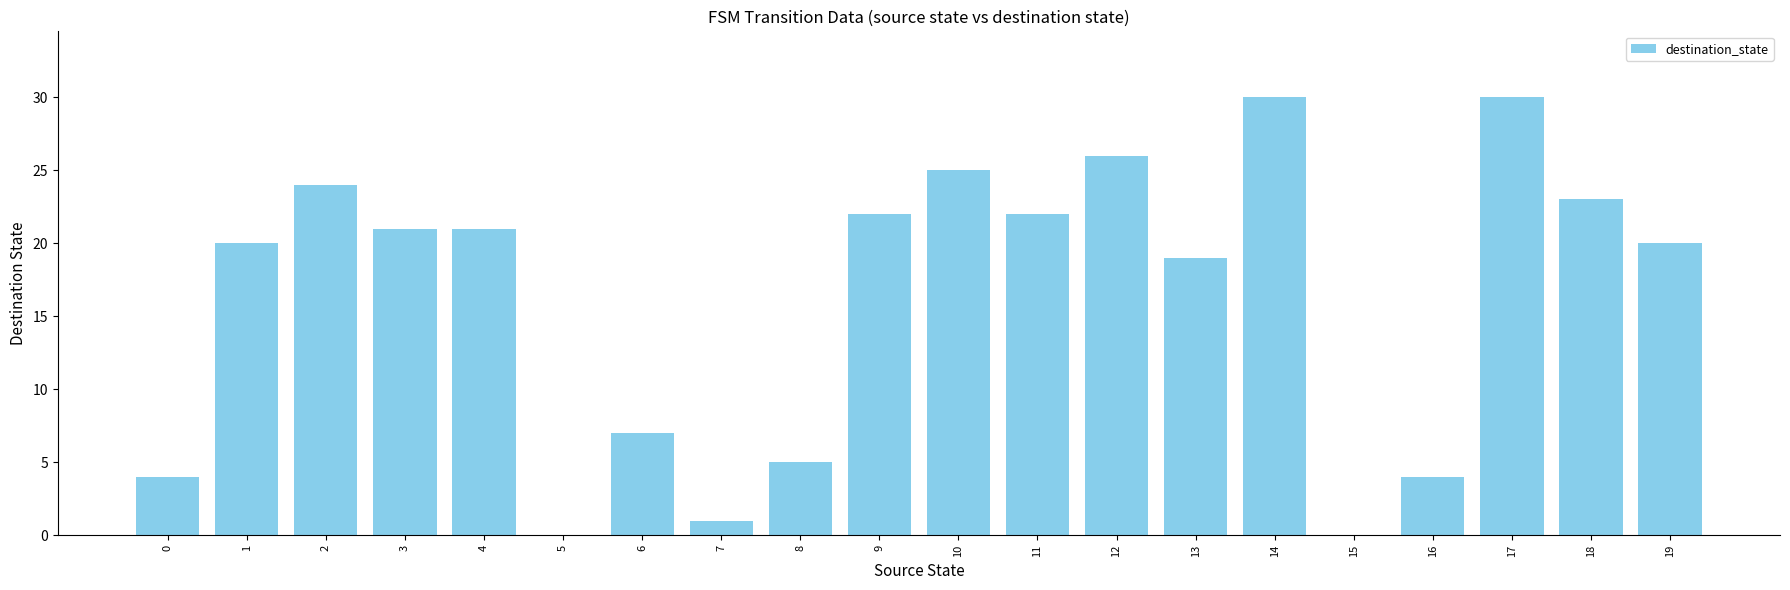

What is the greatest value displayed?

30